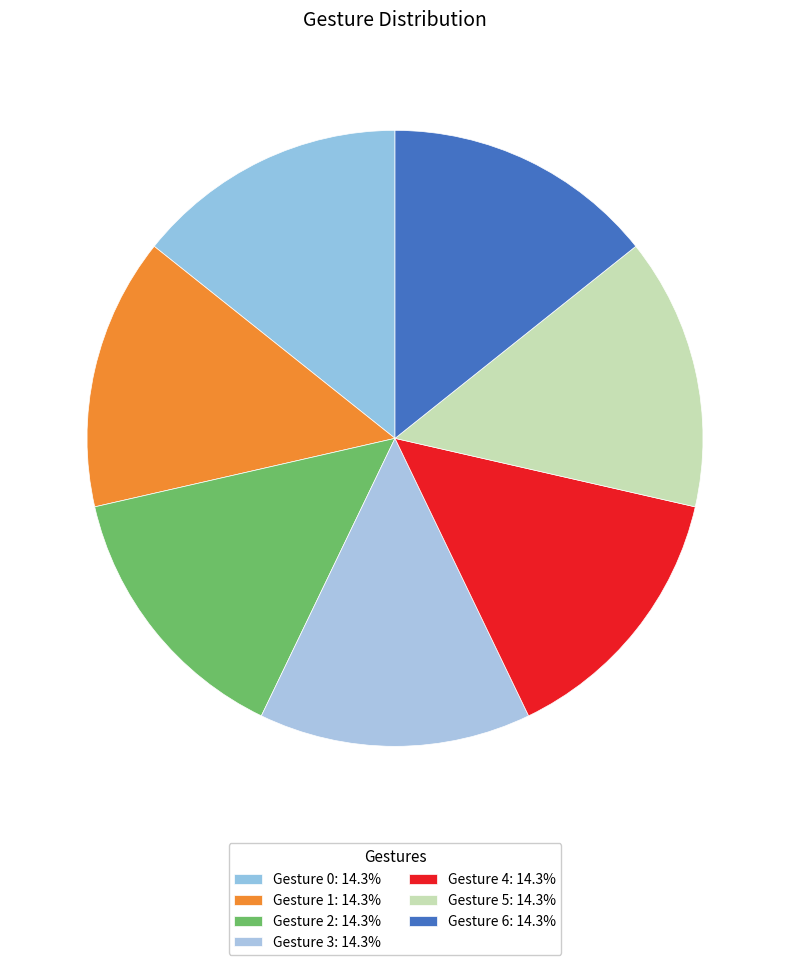

How many slices are in this pie chart?

7